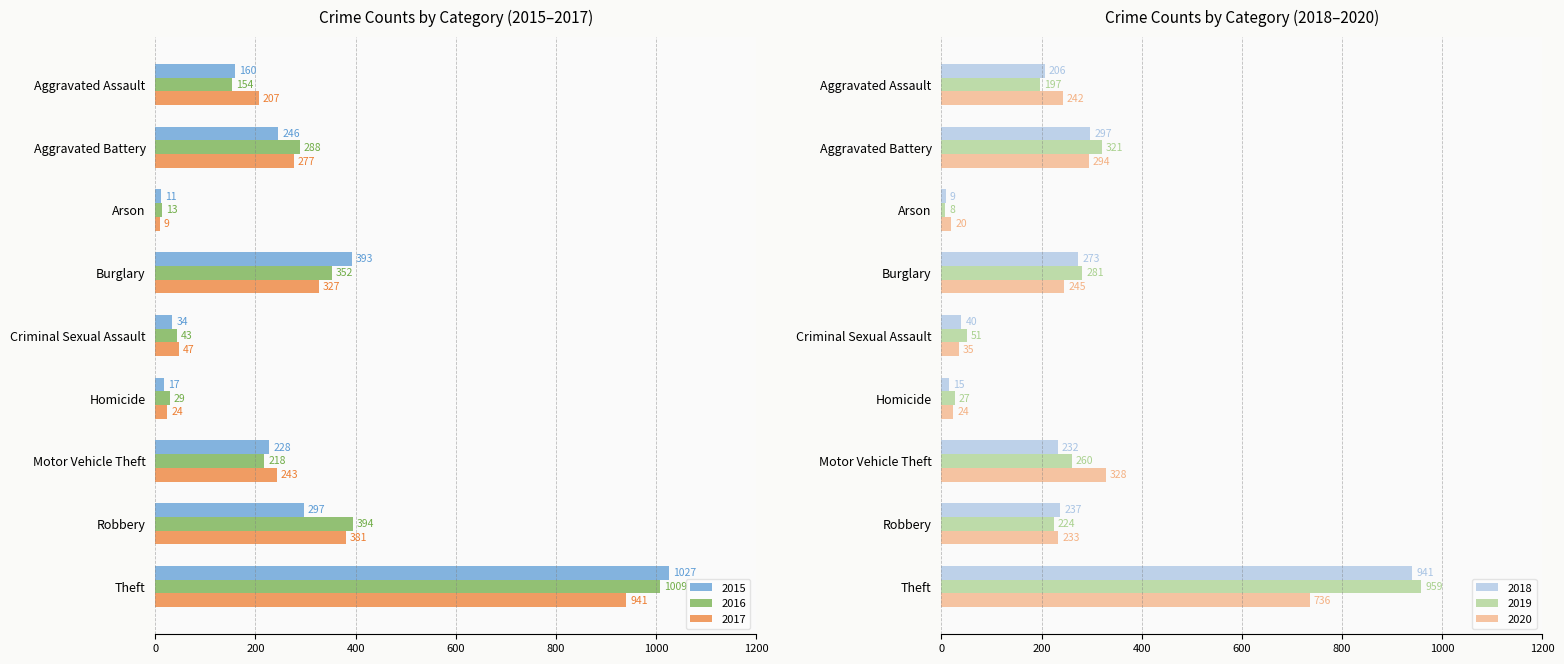

Does the chart contain stacked bars?

No